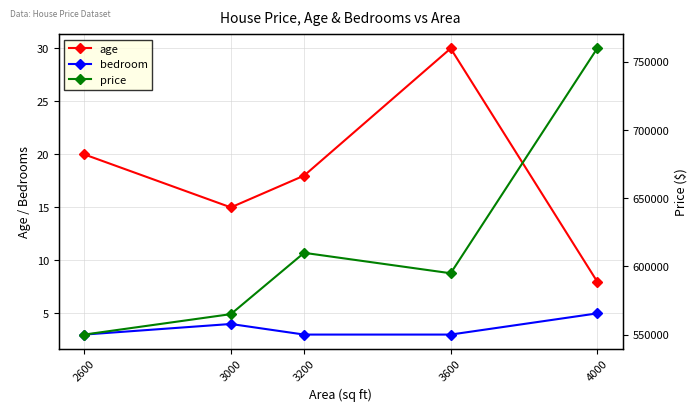

Reading left to right, list all the values displayed in this chart.

age: 20	15	18	30	8
bedroom: 3	4	3	3	5
price: 550000	565000	610000	595000	760000